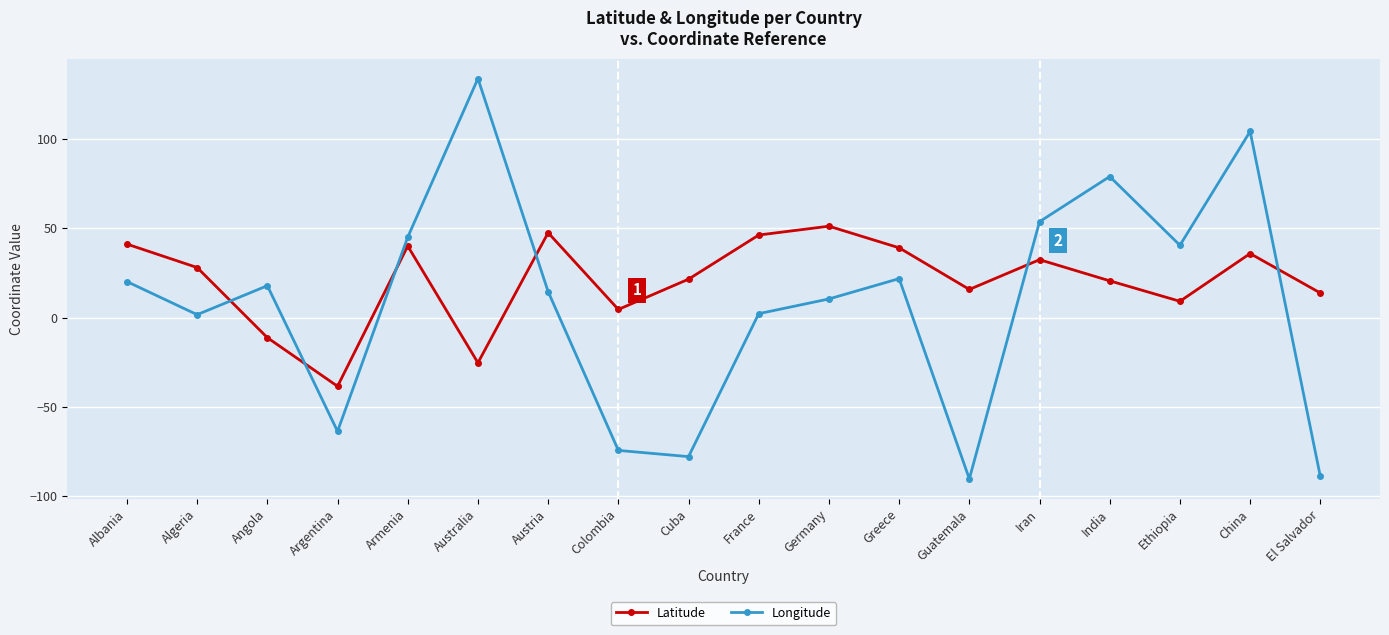

How many times do Latitude and Longitude cross each other?

6